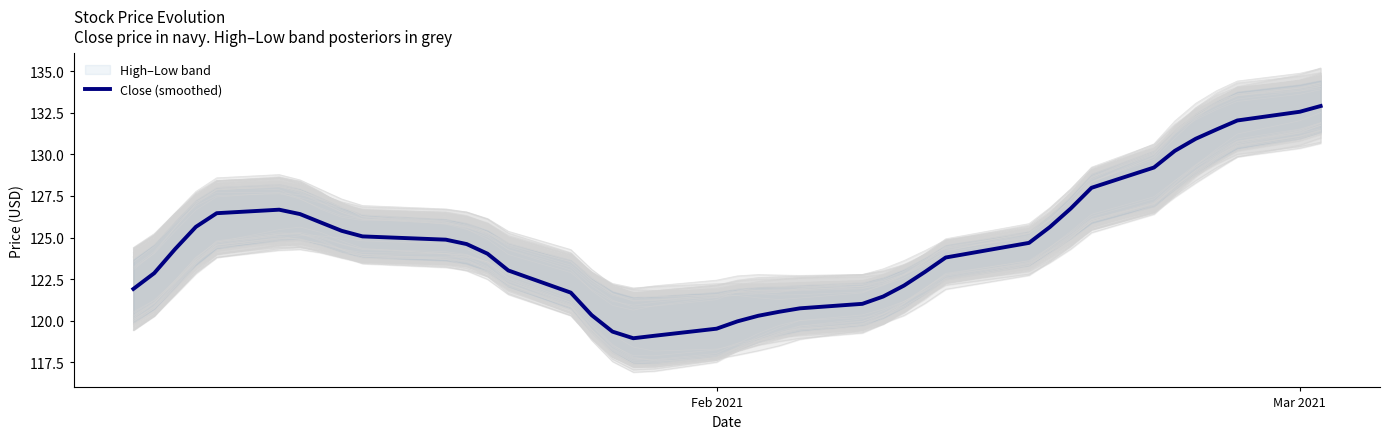

What is the lowest value of the Close (smoothed) series?

118.9